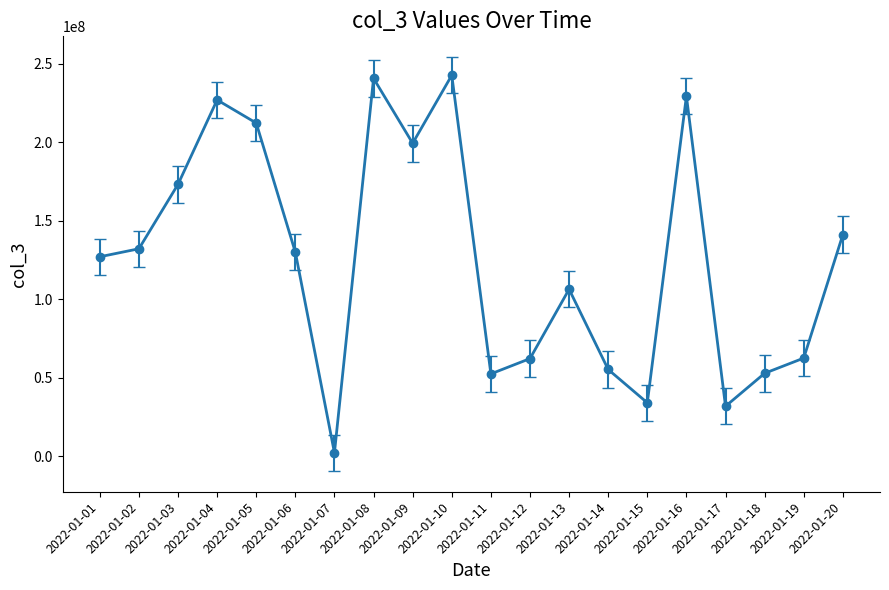

Which has a higher value, 2022-01-19 or 2022-01-02?

2022-01-02